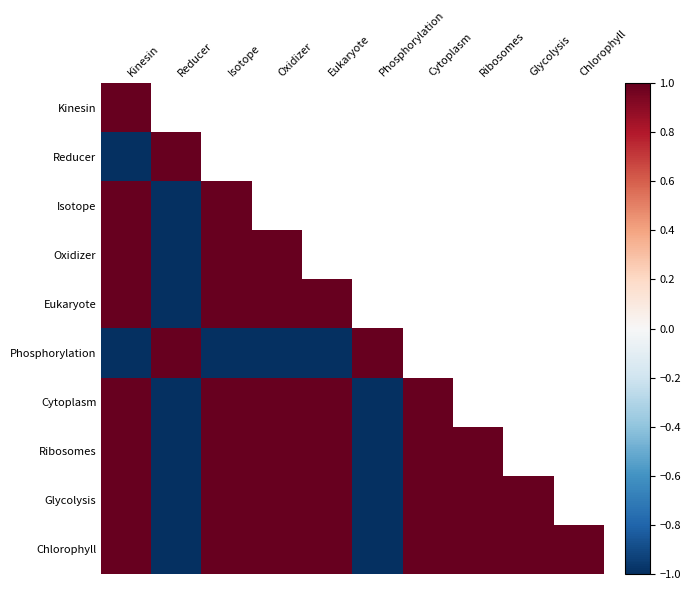

How many values in Chlorophyll are above zero?

8